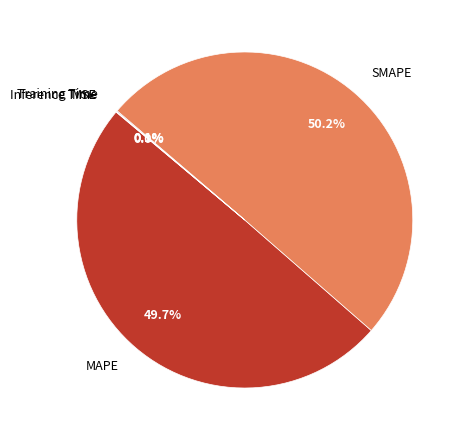

To the nearest percent, what is the difference between the largest and smallest slice percentages?

50%